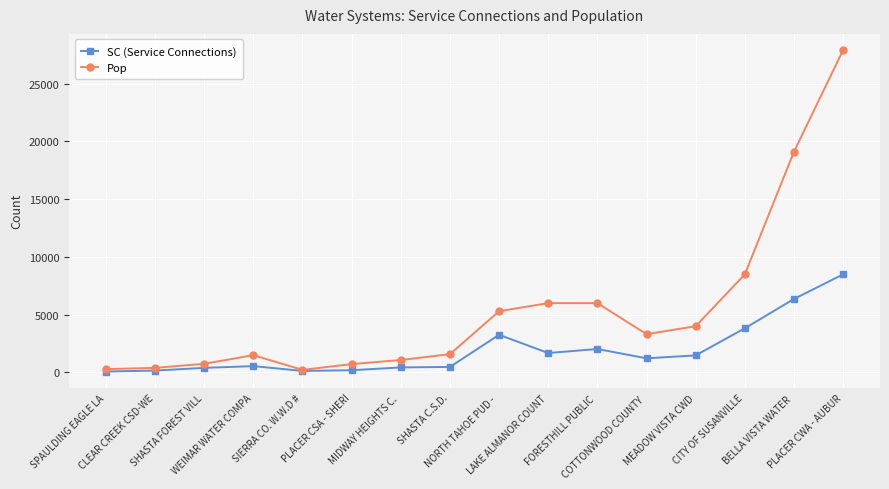

What is the label of the 2nd point from the left?

CLEAR CREEK CSD-WE